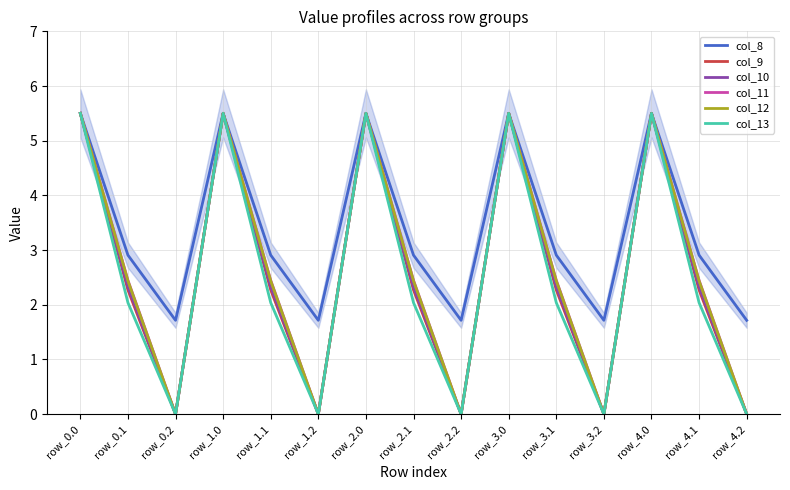

Rank the series at row_1.0 from lowest to highest value.

col_8, col_9, col_10, col_11, col_12, col_13